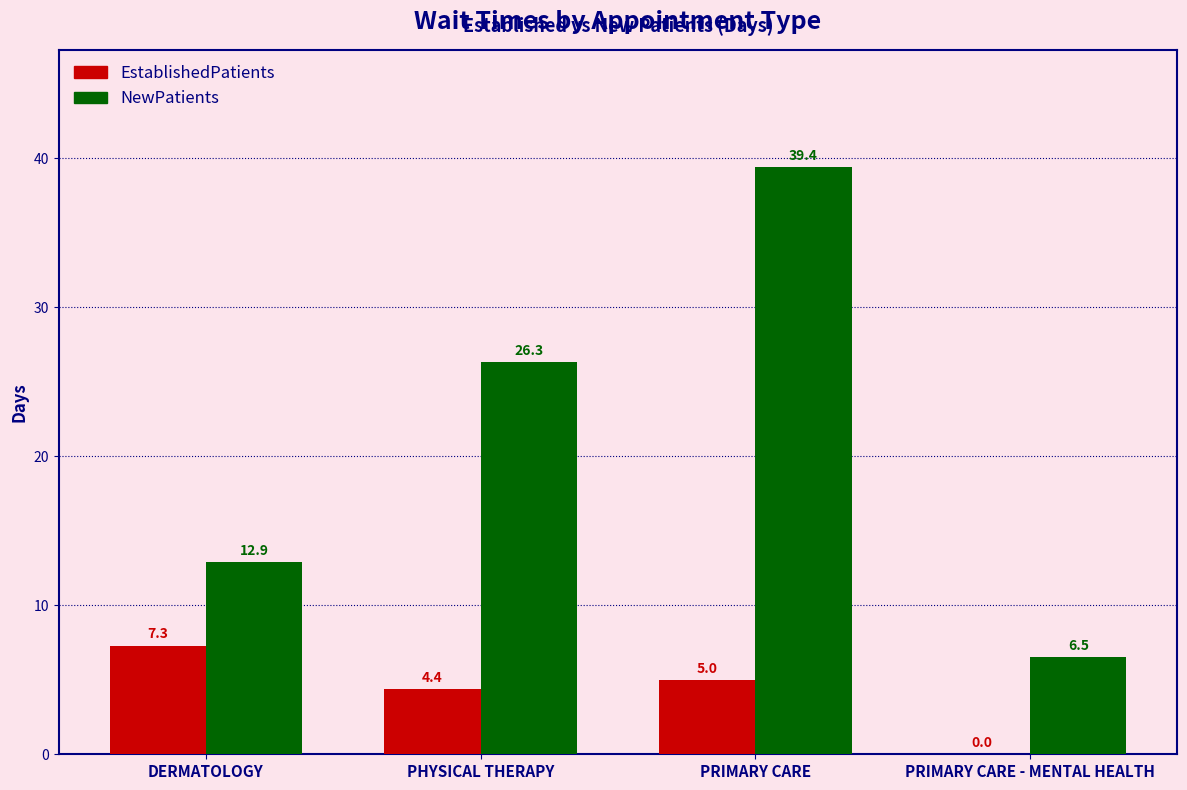

At which label does EstablishedPatients reach its peak?

DERMATOLOGY